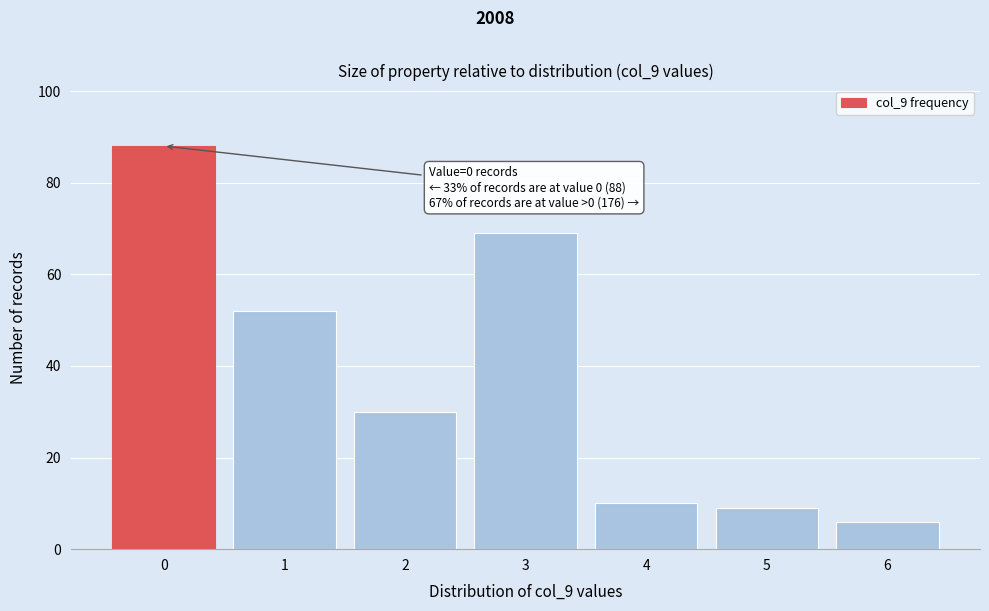

Reading left to right, transcribe all the data shown in this chart.

0=88	1=52	2=30	3=69	4=10	5=9	6=6